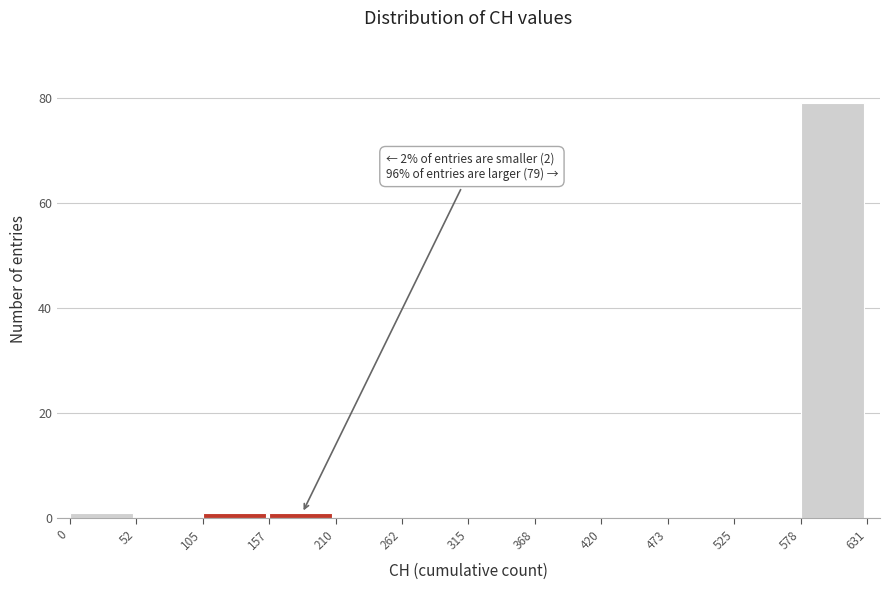

Over which range of the x-axis is the bar tallest?

578 to 631